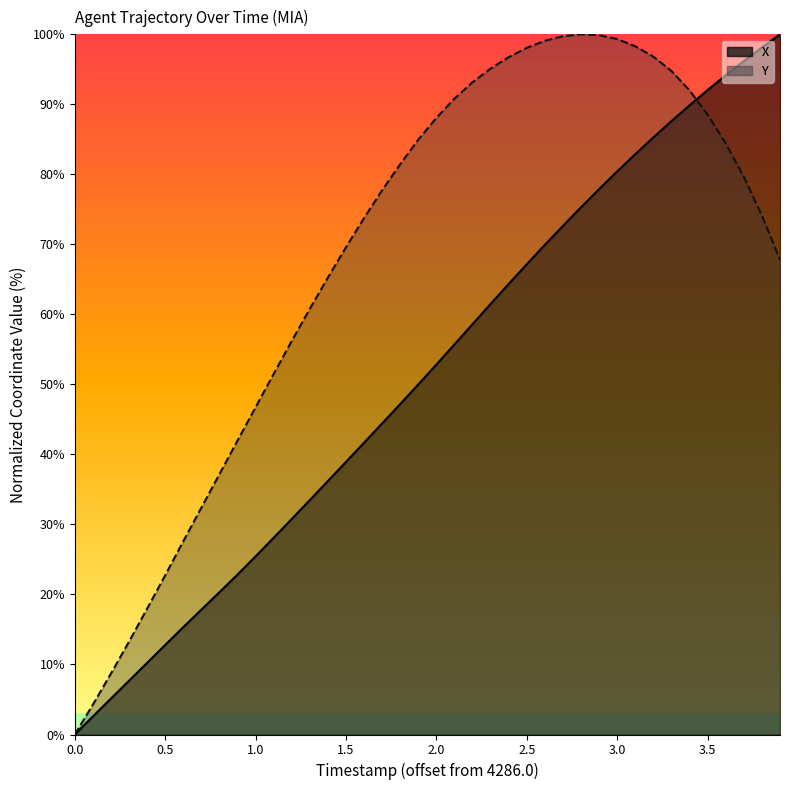

Reading left to right, list all the values displayed in this chart.

X: 0.0	2.6	5.1	7.7	10.2	12.8	15.3	17.8	20.3	22.8	25.5	28.1	30.8	33.5	36.2	38.9	41.7	44.4	47.2	50.0	52.8	55.7	58.6	61.5	64.4	67.2	69.9	72.7	75.3	77.9	80.4	82.9	85.3	87.6	89.9	92.1	94.2	96.2	98.1	100.0
Y: 0.0	4.3	8.7	13.3	18.0	22.7	27.6	32.4	37.2	42.0	46.7	51.5	56.2	60.8	65.3	69.6	73.8	77.7	81.5	85.0	88.1	90.8	93.2	95.1	96.7	98.1	99.1	99.7	100.0	99.9	99.3	98.3	96.8	94.8	92.0	88.5	84.4	79.6	74.1	67.8